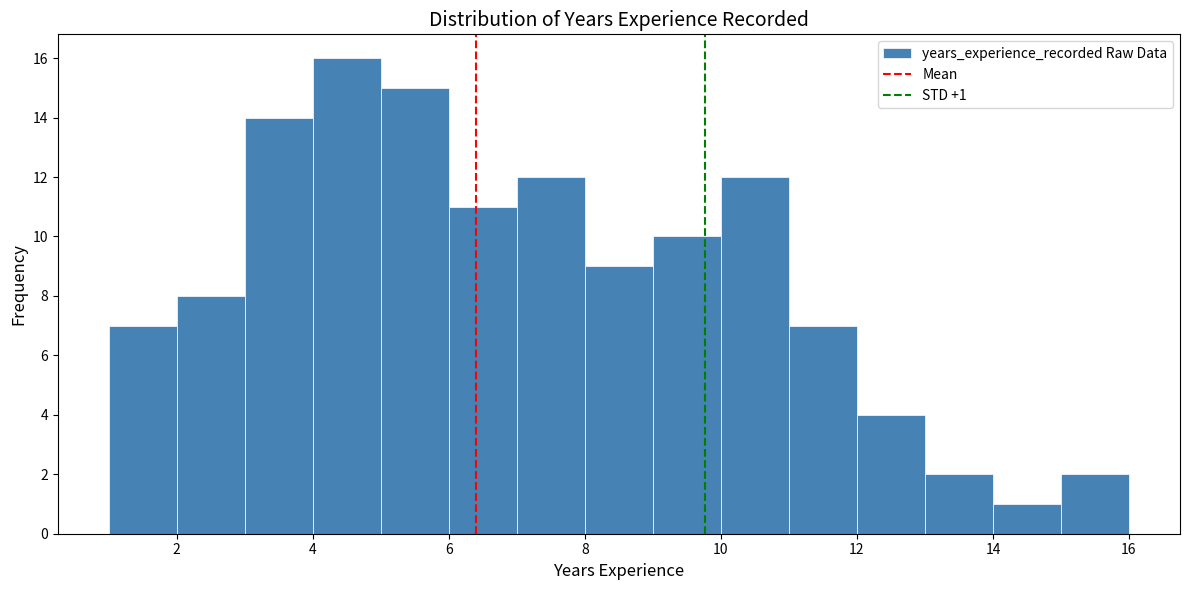

Over which range of the x-axis is the bar tallest?

4 to 5